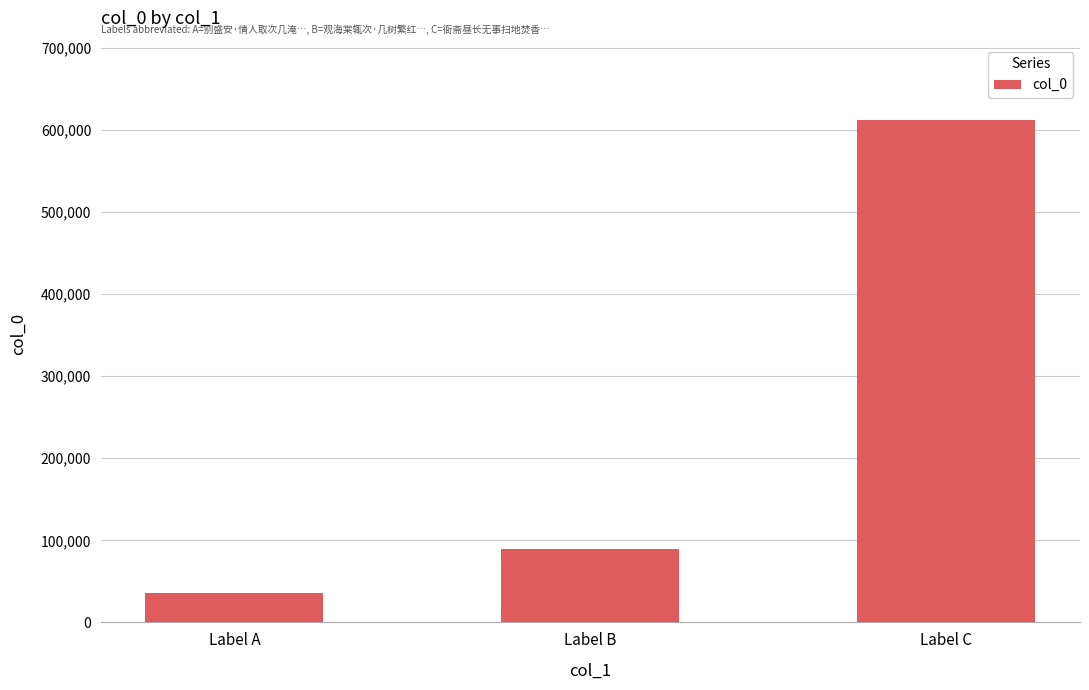

What is the value of the 2nd bar from the left?

89132